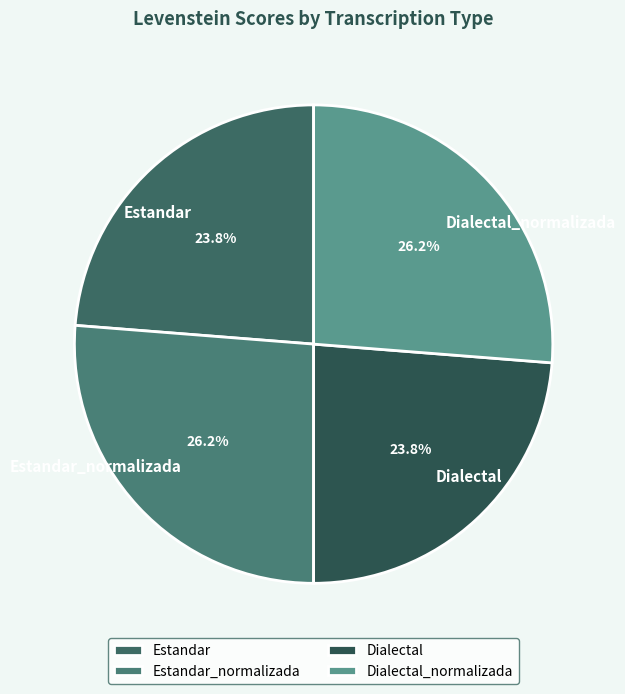

How much of the chart is everything except Dialectal?

76.2%